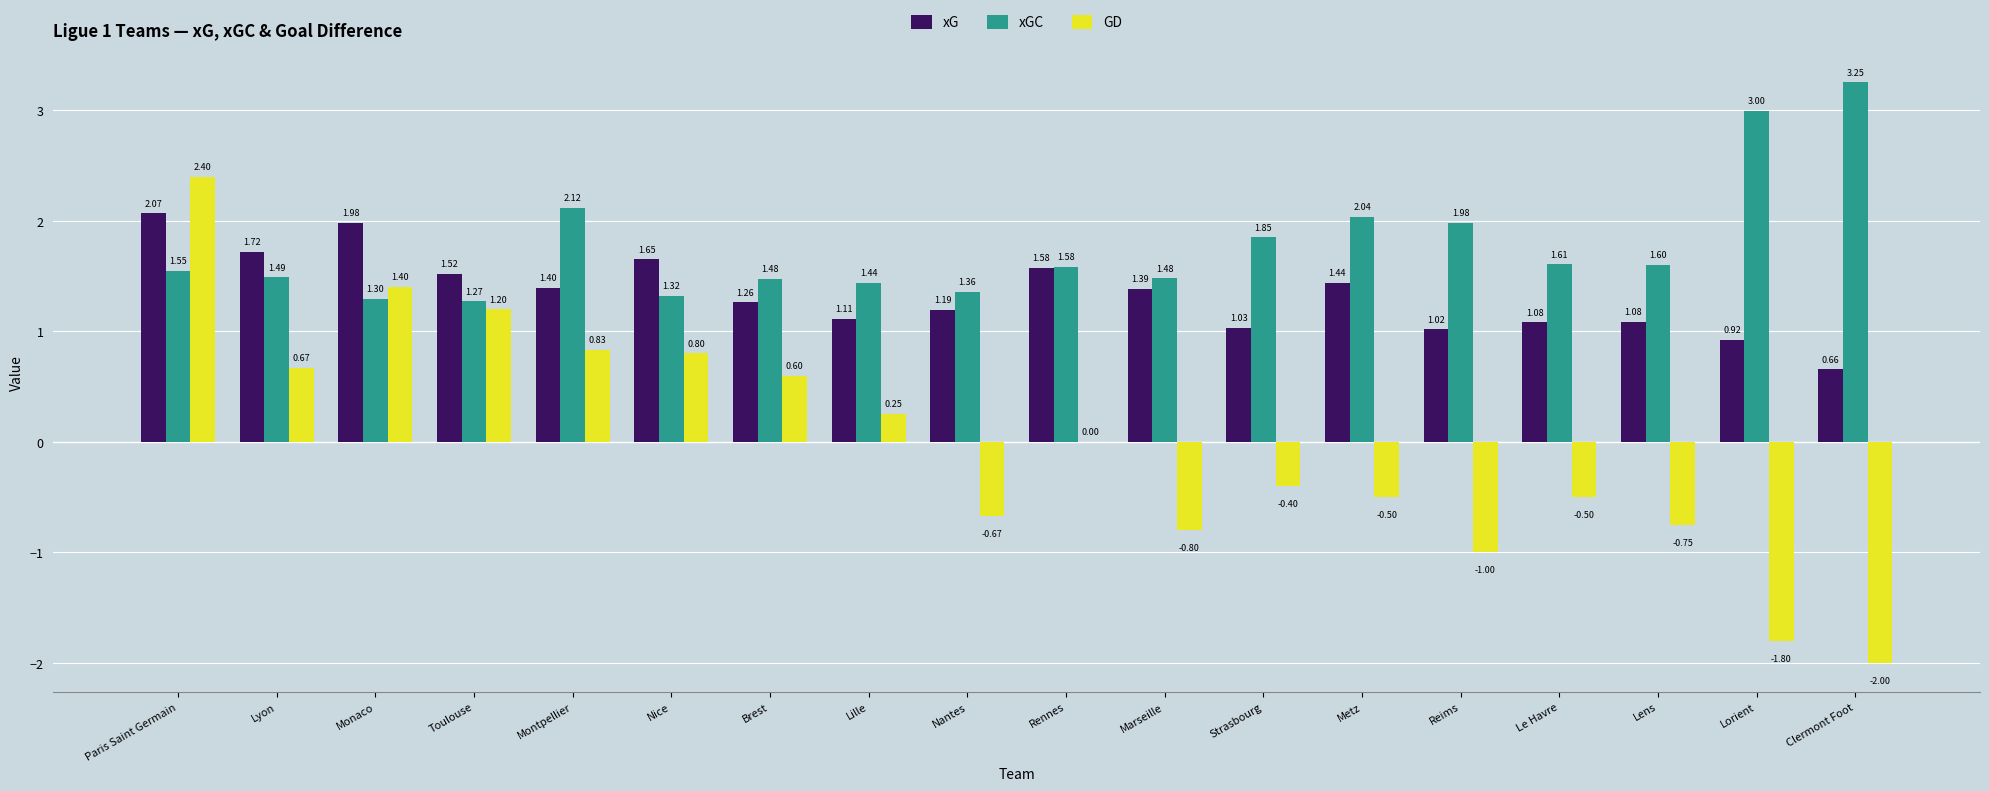

Which label corresponds to the largest value in the chart?

Clermont Foot